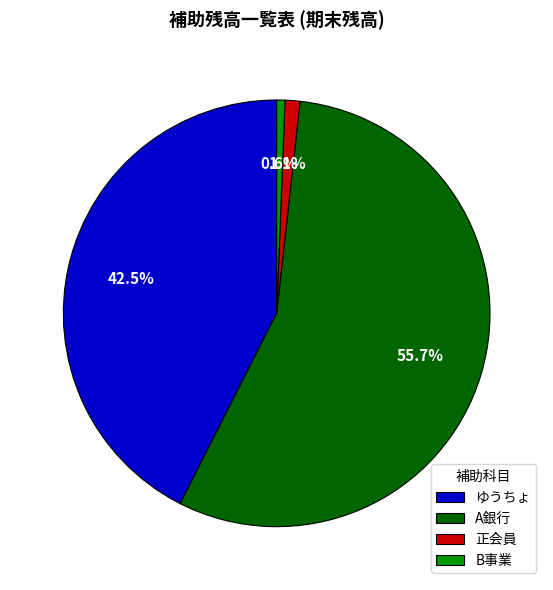

To the nearest percent, what is the combined percentage of ゆうちょ and A銀行?

98%